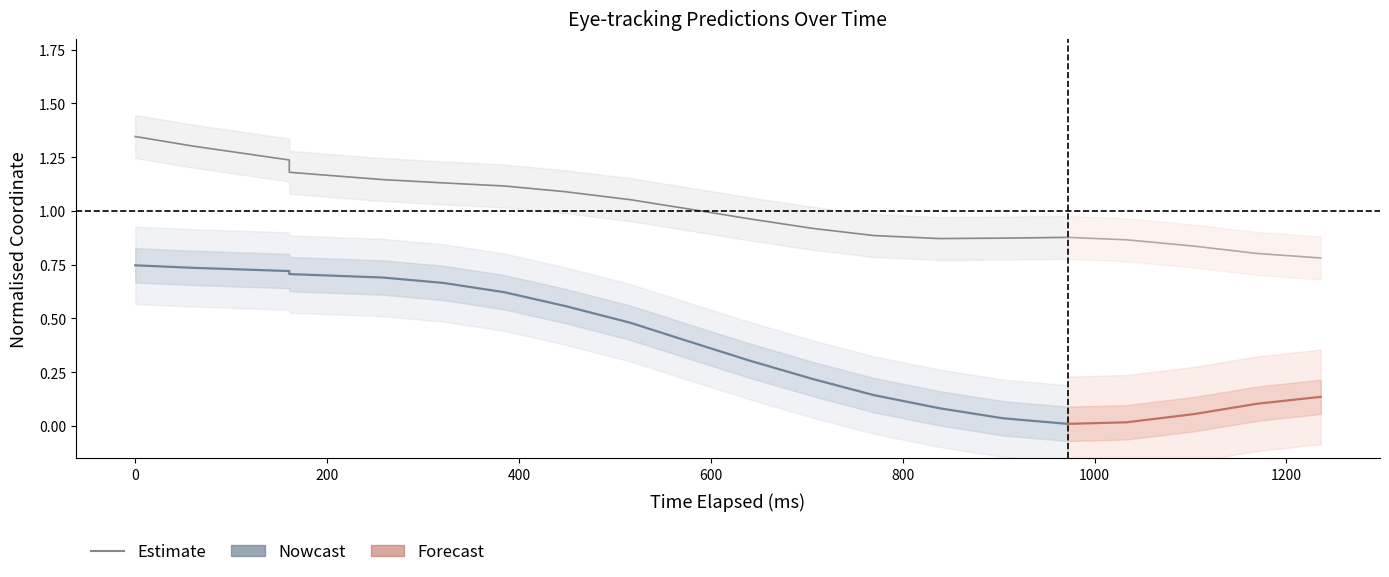

True or false: x_pred_normalised and y_pred_normalised intersect in this chart.

False